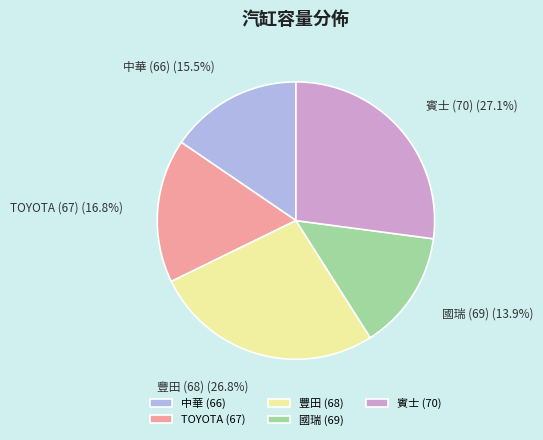

Approximately how many times larger is the value at TOYOTA (67) compared to 國瑞 (69)?

1.2